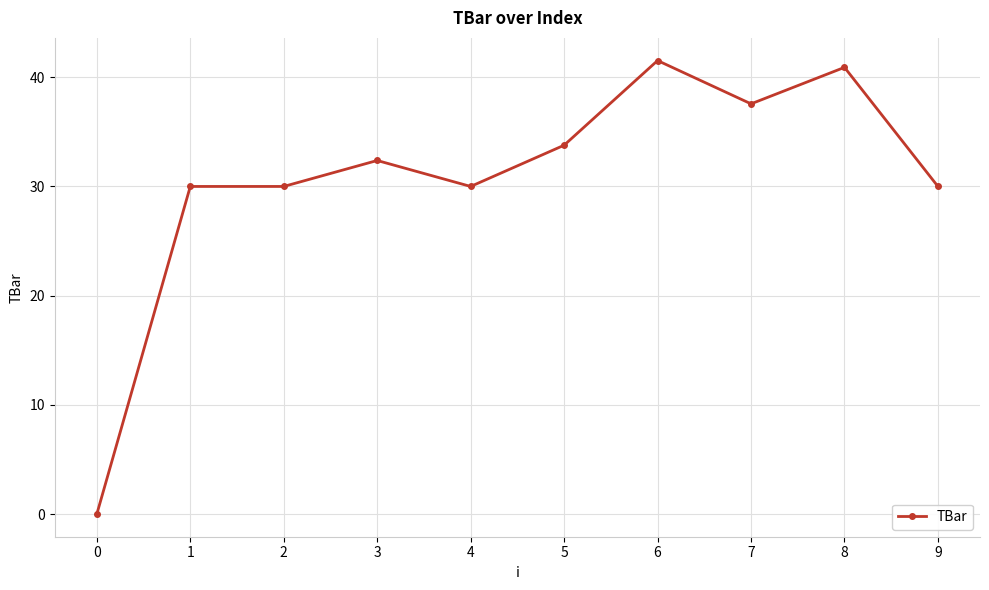

The chart shows a value of 33.8 at 5. True or false?

True